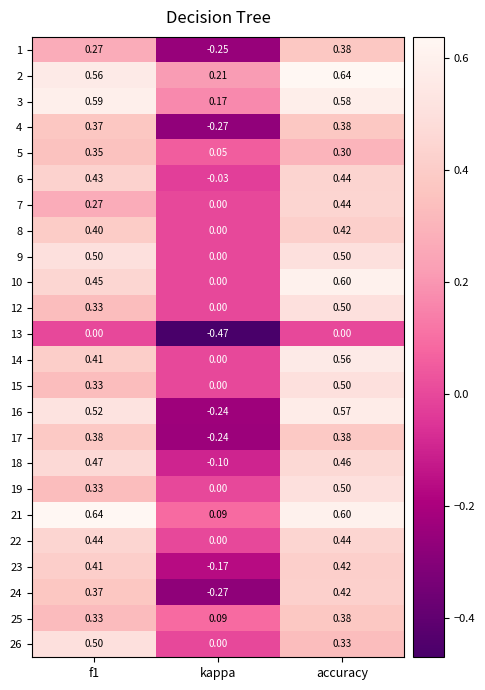

At which category is the sum across all series the highest?

accuracy